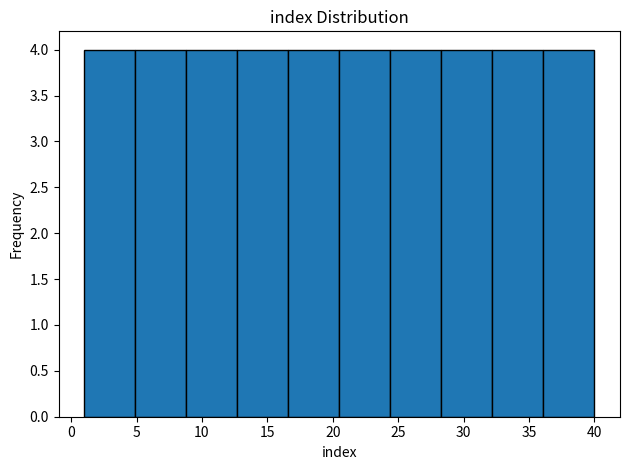

Reading left to right, transcribe this chart: for each bar, give the range it covers on the x-axis and its height. Neither the bar edges nor the heights are printed on the chart, so give them approximately, as read against the axes.

1.0 to 4.9: 4
4.9 to 8.8: 4
8.8 to 12.7: 4
12.7 to 16.6: 4
16.6 to 20.5: 4
20.5 to 24.4: 4
24.4 to 28.3: 4
28.3 to 32.2: 4
32.2 to 36.1: 4
36.1 to 40.0: 4